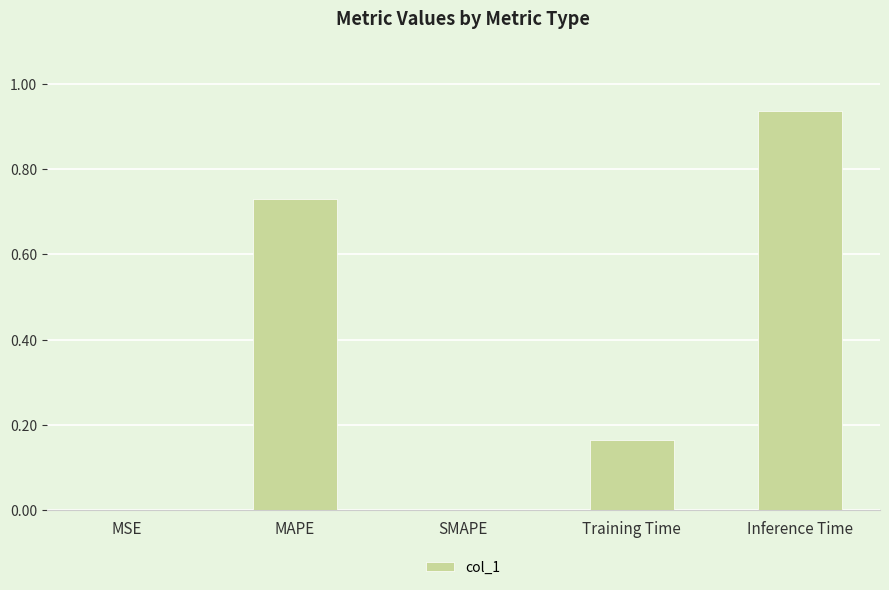

What is the change in value from MAPE to SMAPE?

-0.7